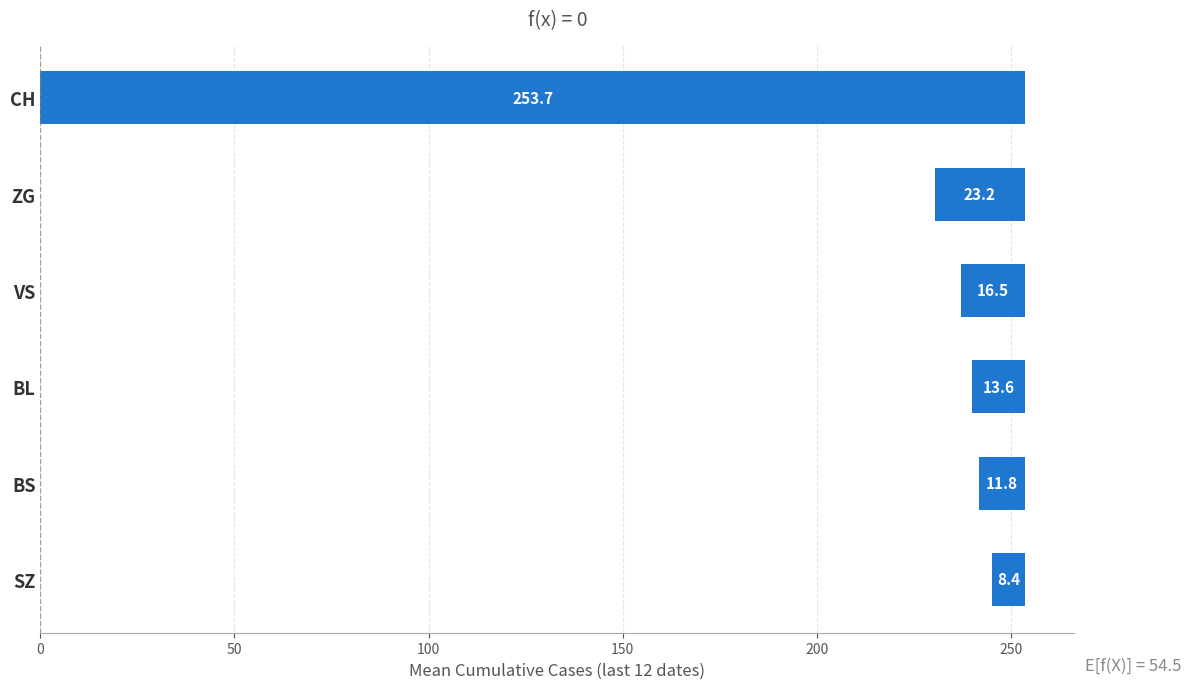

Reading left to right, list all the values displayed in this chart.

8.4	11.8	13.6	16.5	23.2	253.7